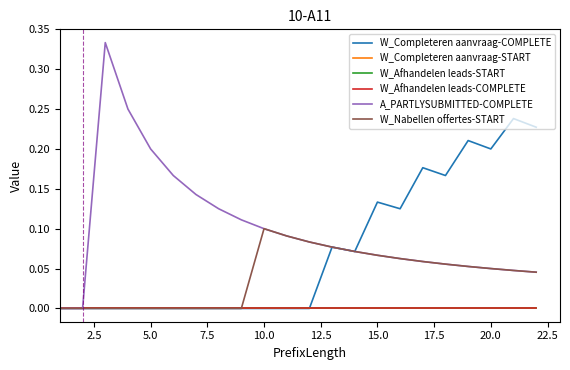

How many lines are shown in the chart?

6